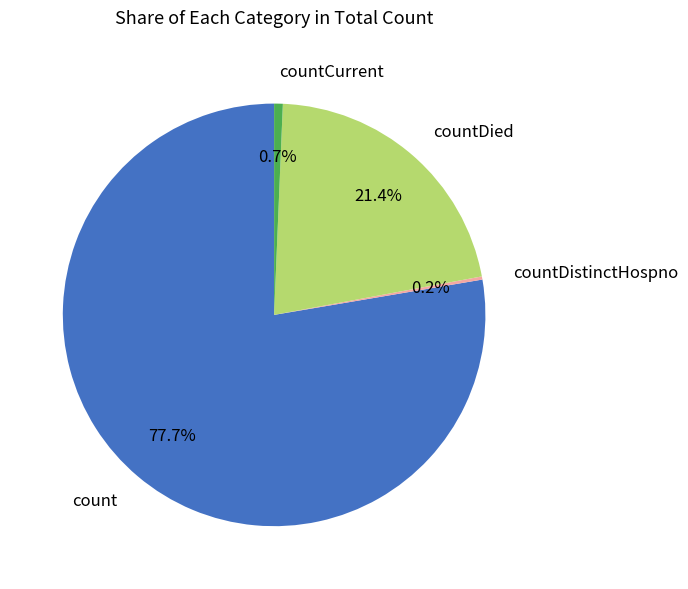

Does any single category account for the majority?

Yes